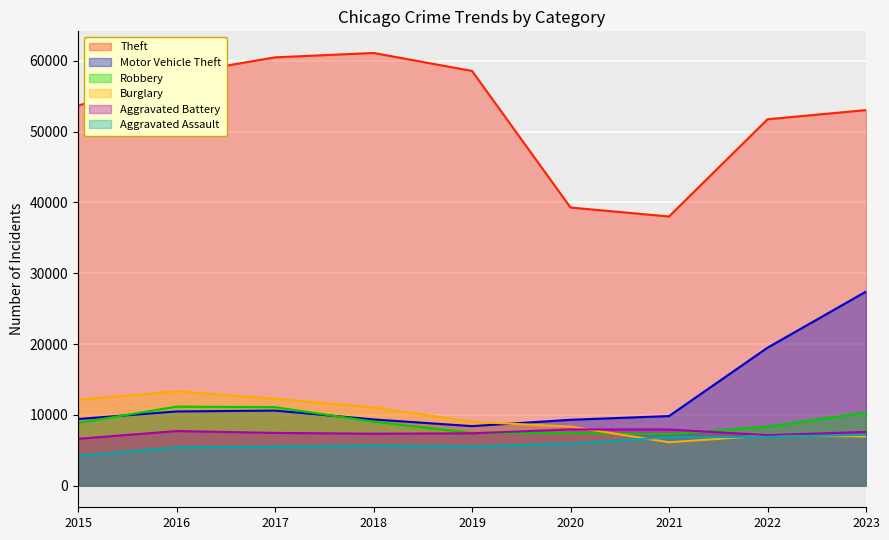

Where is Motor Vehicle Theft nearest to the value 17906?

2022